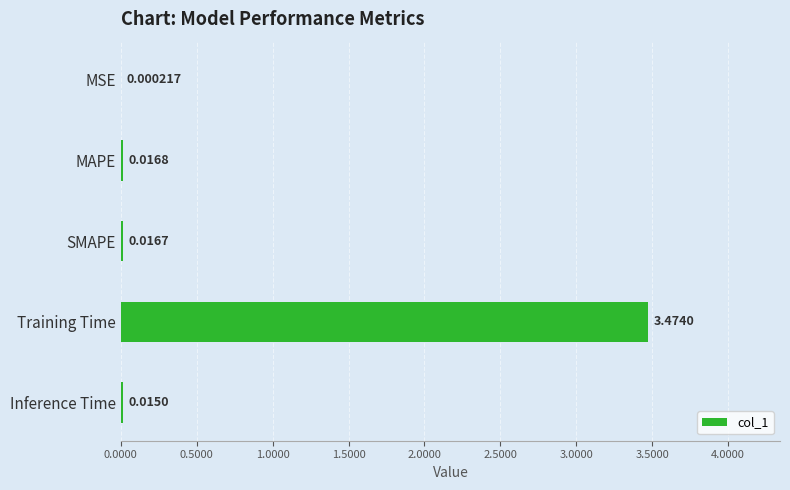

Which label corresponds to the largest value in the chart?

Training Time